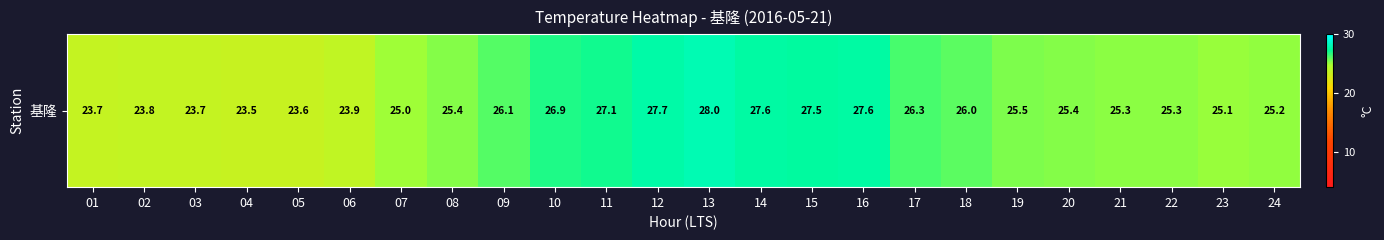

The value at 10 is 9.7. True or false?

False